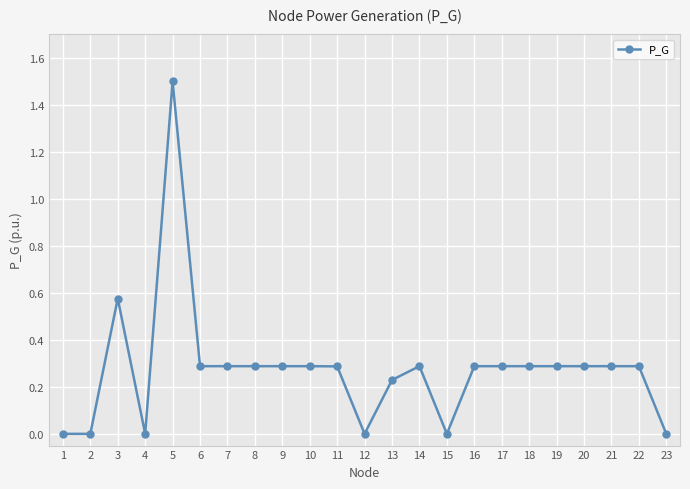

True or false: there are more than 2 points higher than both neighbors.

True